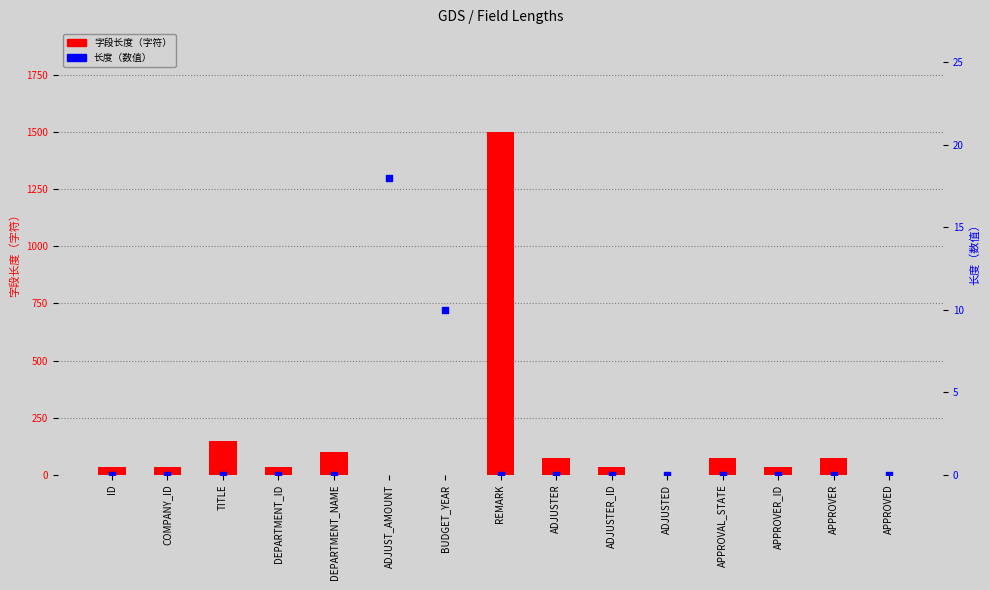

At how many categories does at least one series exceed 122?

2